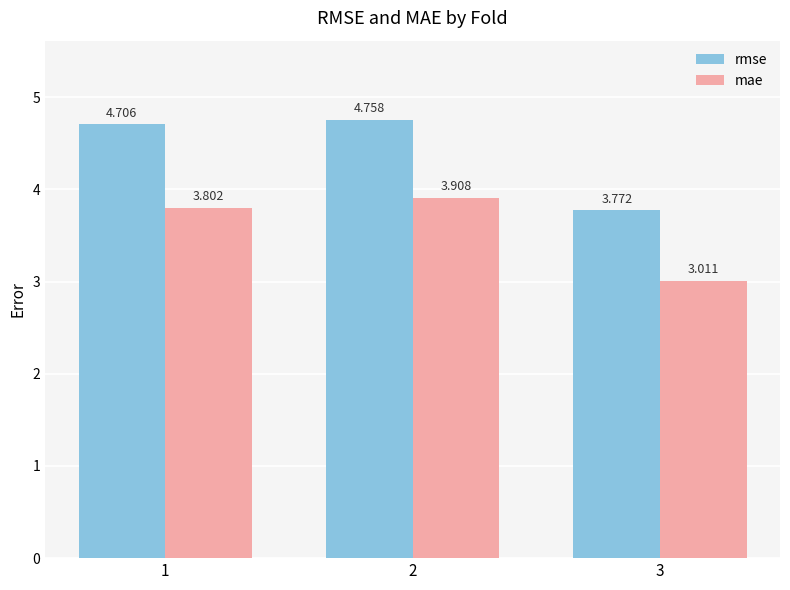

What is the difference between the maximum and minimum values in the rmse series?

1.0